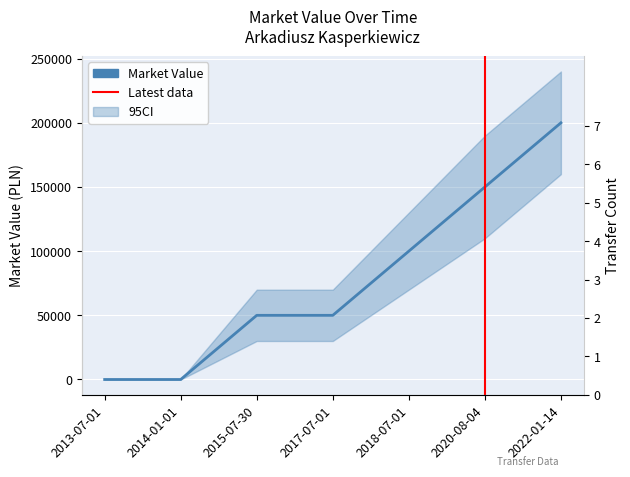

True or false: the data shows 0 at 2014-01-01.

True